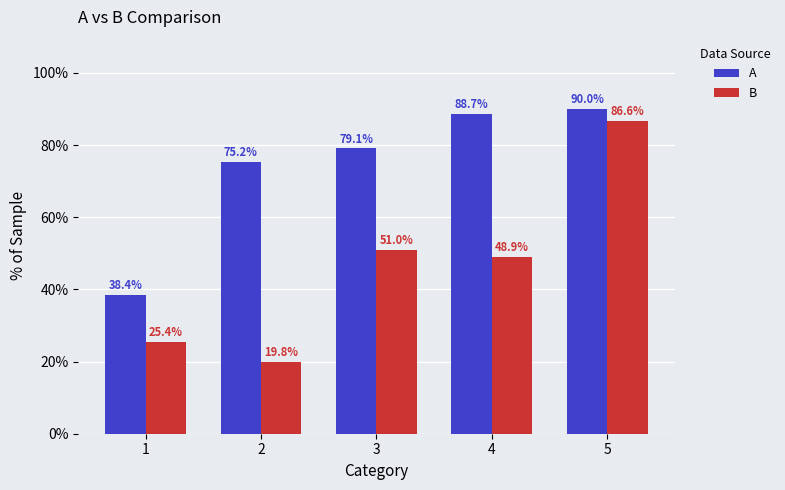

Which series has the largest total across all categories?

A